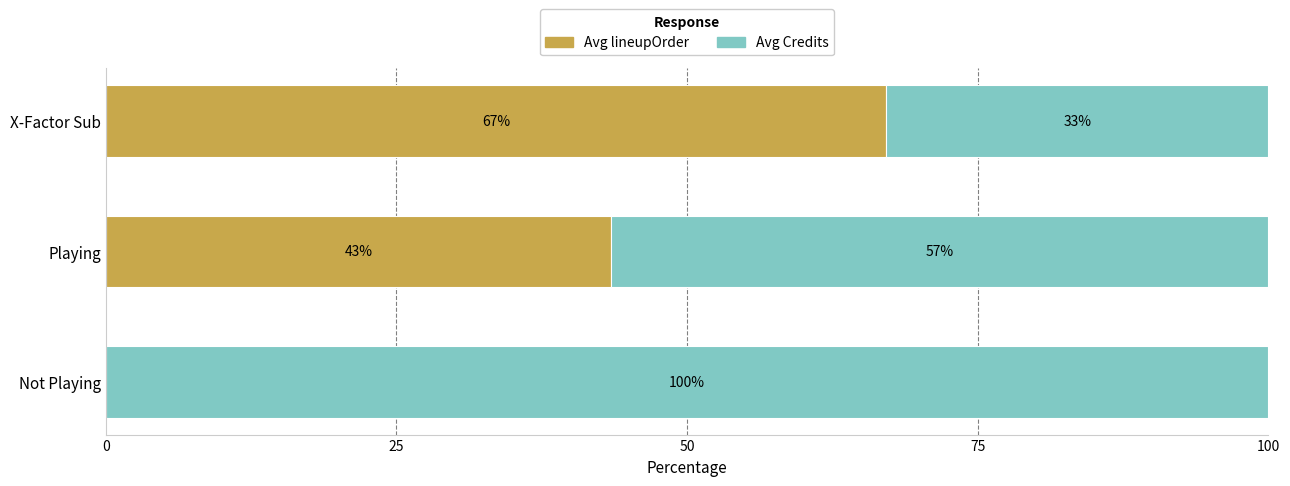

What is the total value across all series at Playing?

100.0